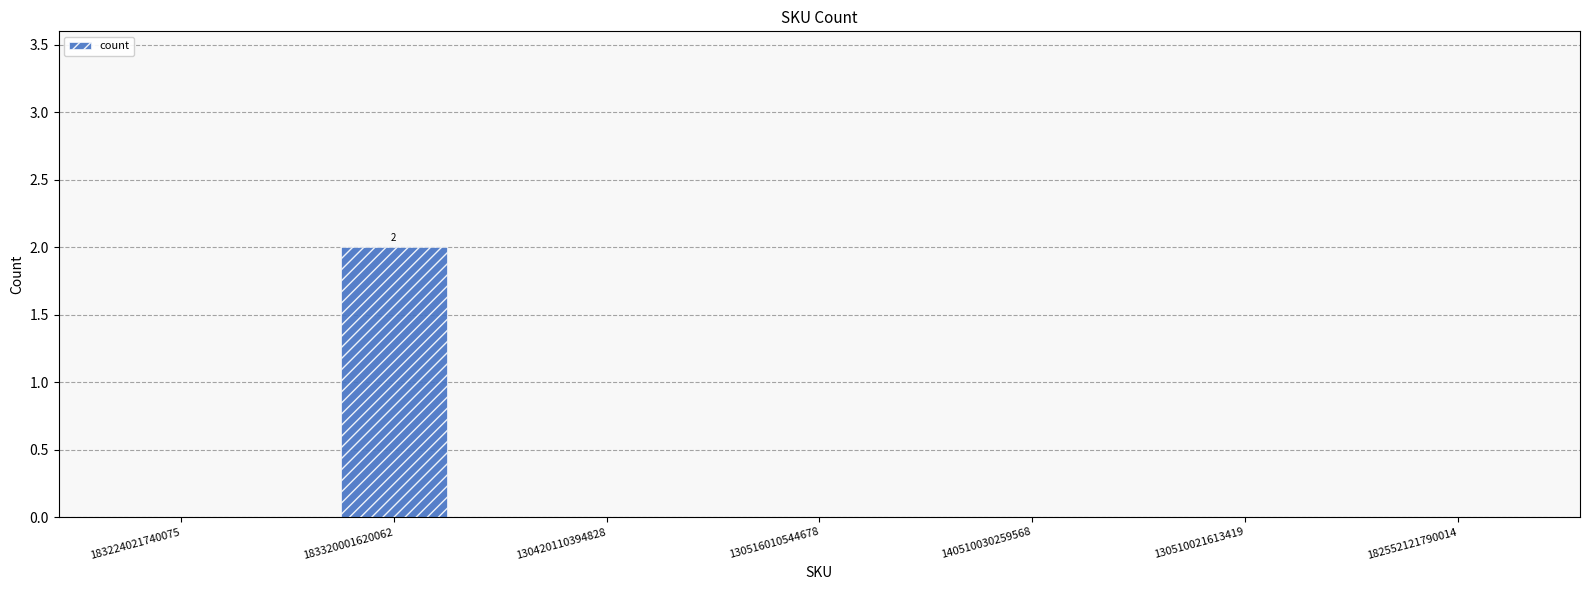

At which category does the chart reach its peak across all series?

183320001620062